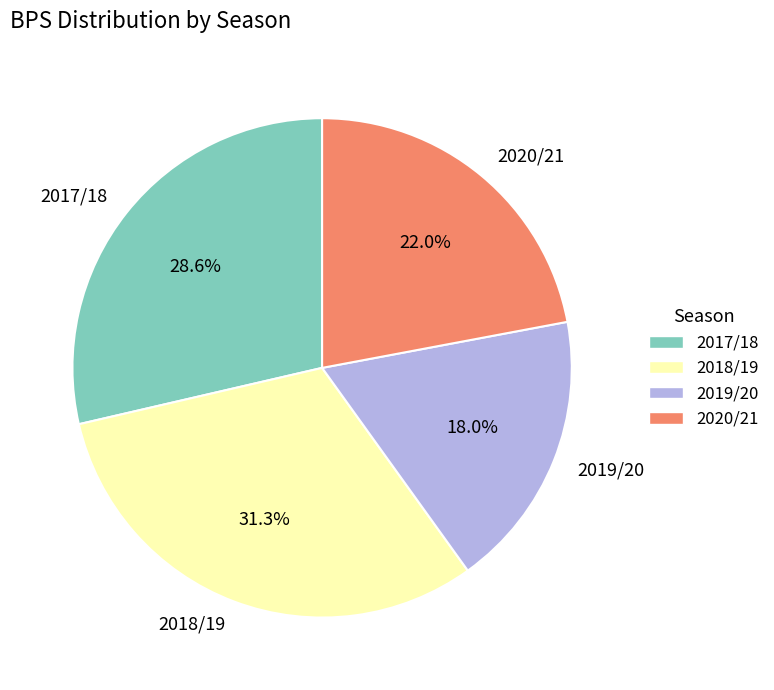

To the nearest percent, what percentage of the pie is 2017/18?

29%